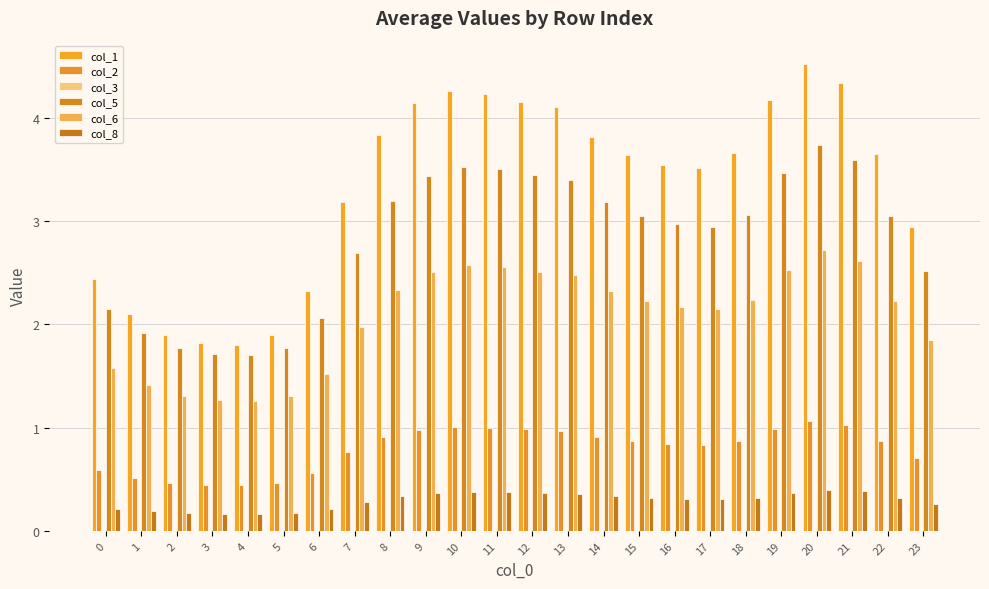

What is the sum of the col_8 values at 16 and 23?

0.6